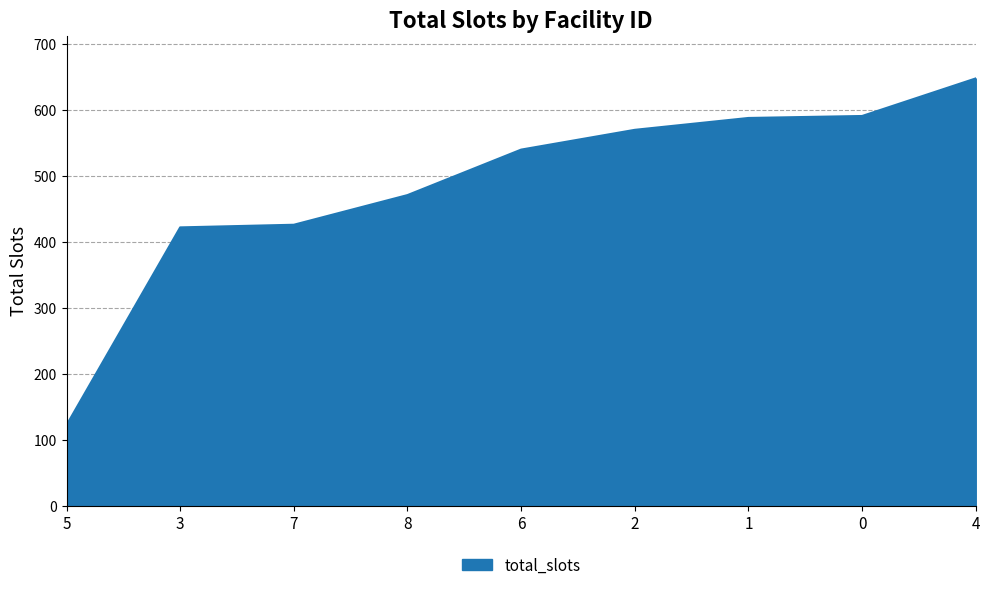

The value at 3 is 629. True or false?

False